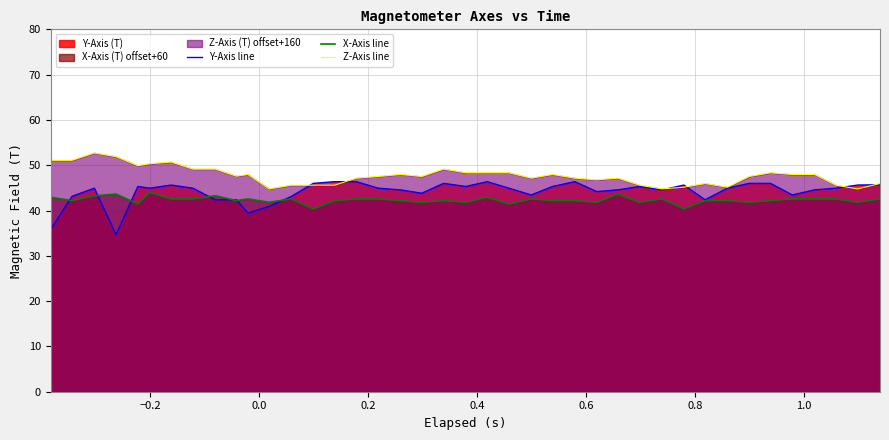

Which series has the largest total across all categories?

Z-Axis line